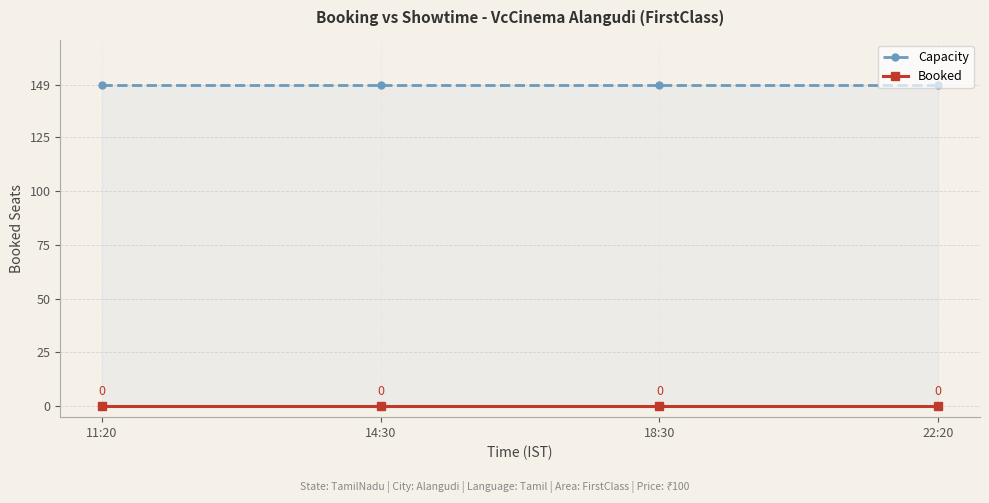

What is the difference between the highest and lowest values at 11:20?

149